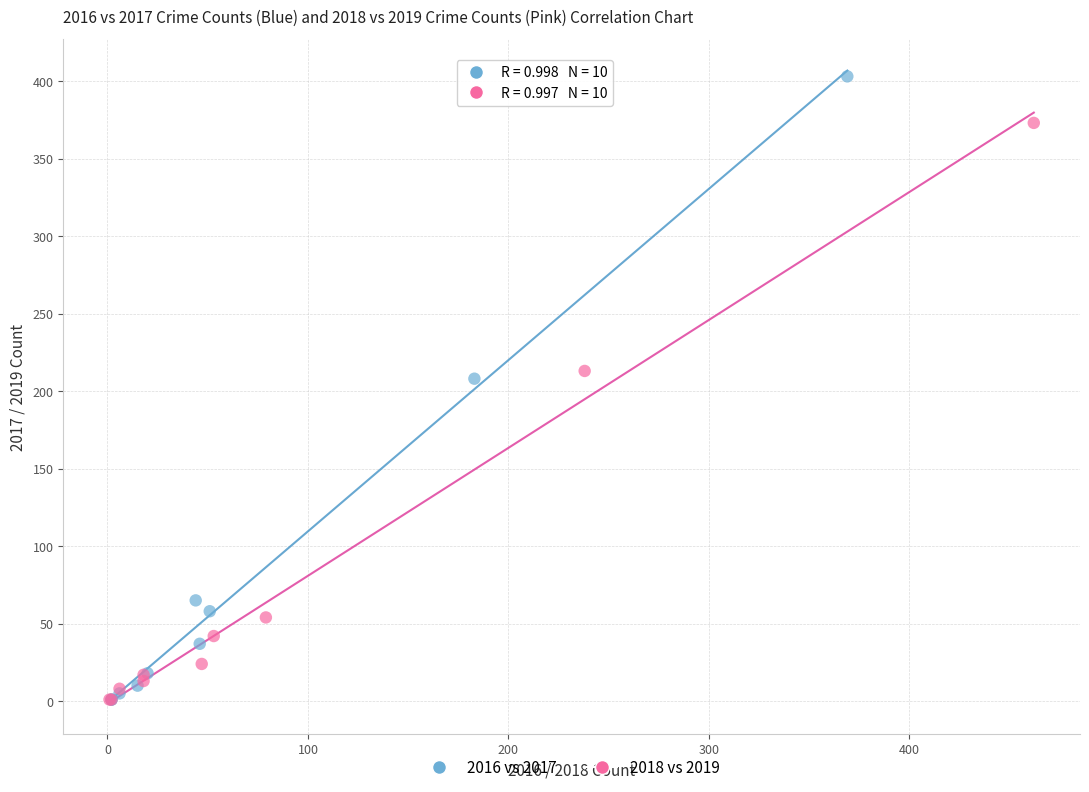

Which series contains the highest Y value?

2016 vs 2017